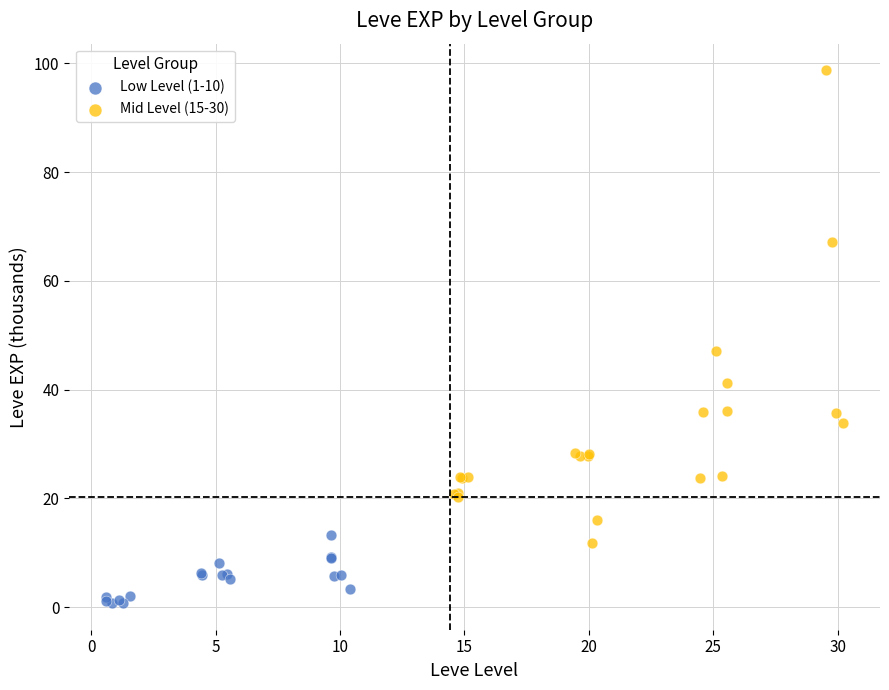

Which series reaches the maximum Y coordinate?

Mid Level (15-30)